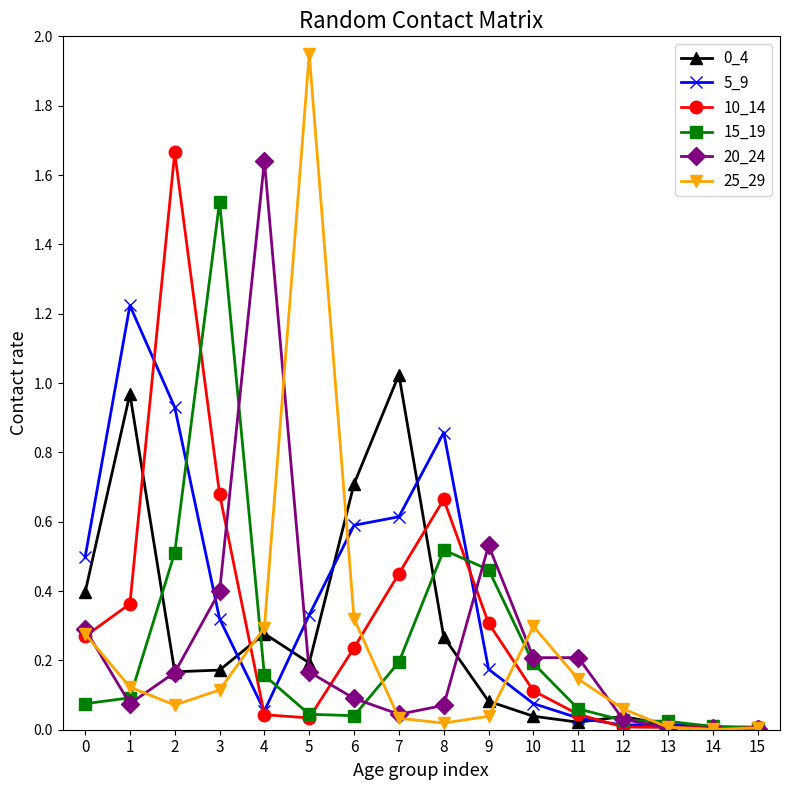

At how many categories does at least one series exceed 1?

6